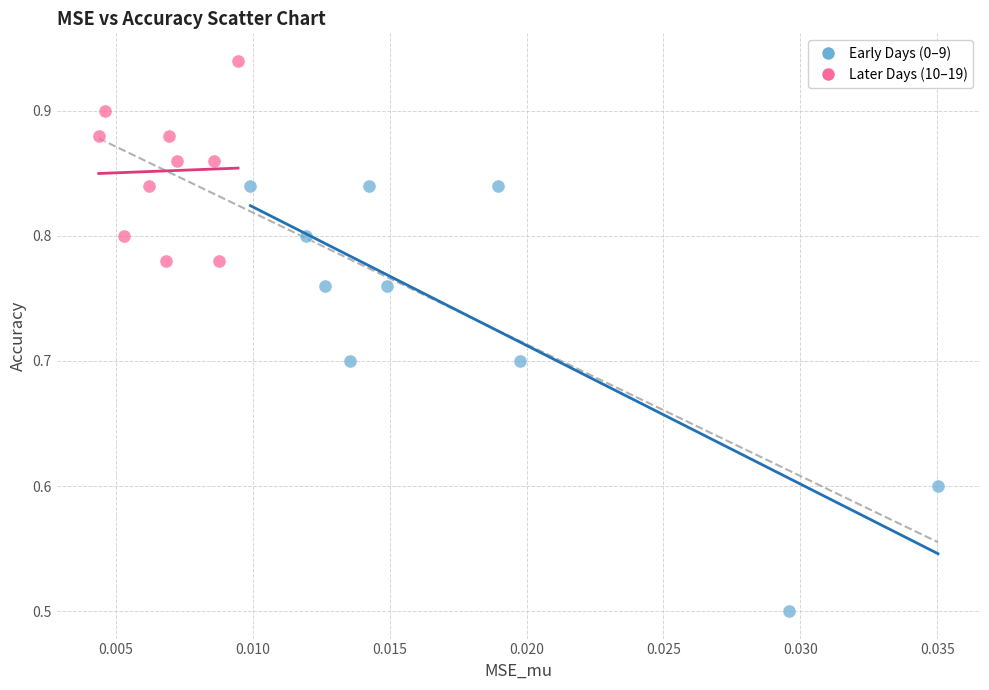

Which series contains the highest Y value?

Later Days (10–19)